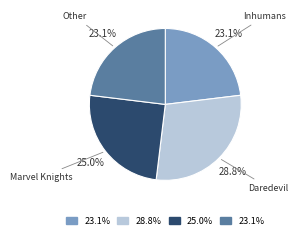

Is there any slice that represents more than half of the pie?

No